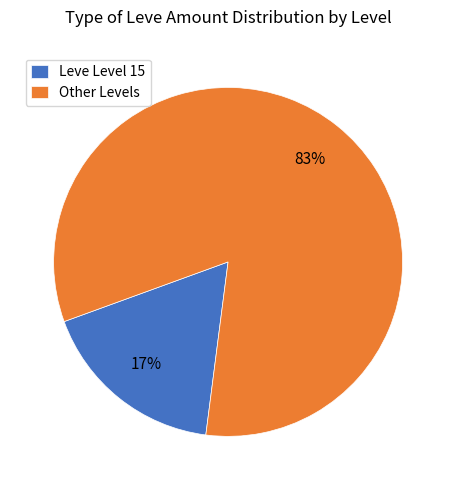

To the nearest percent, what is the average slice percentage?

50%